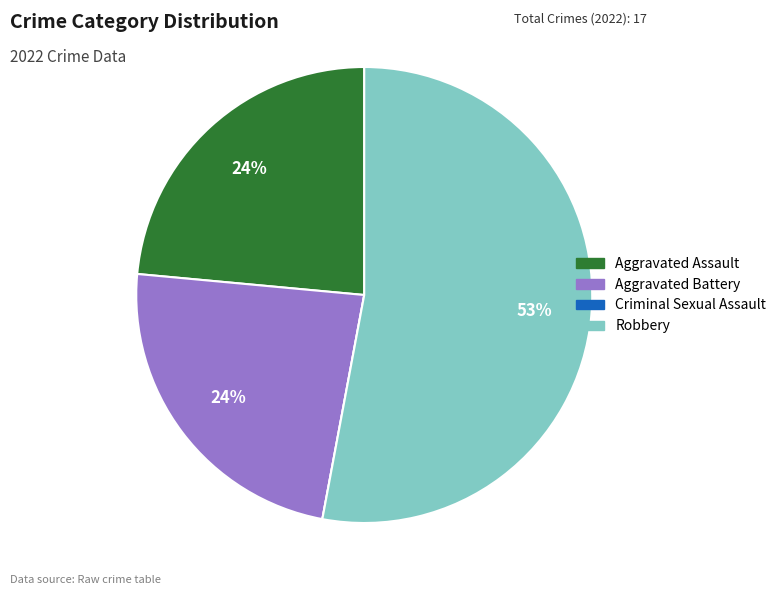

The Aggravated Assault slice represents 24% of the pie. True or false?

True